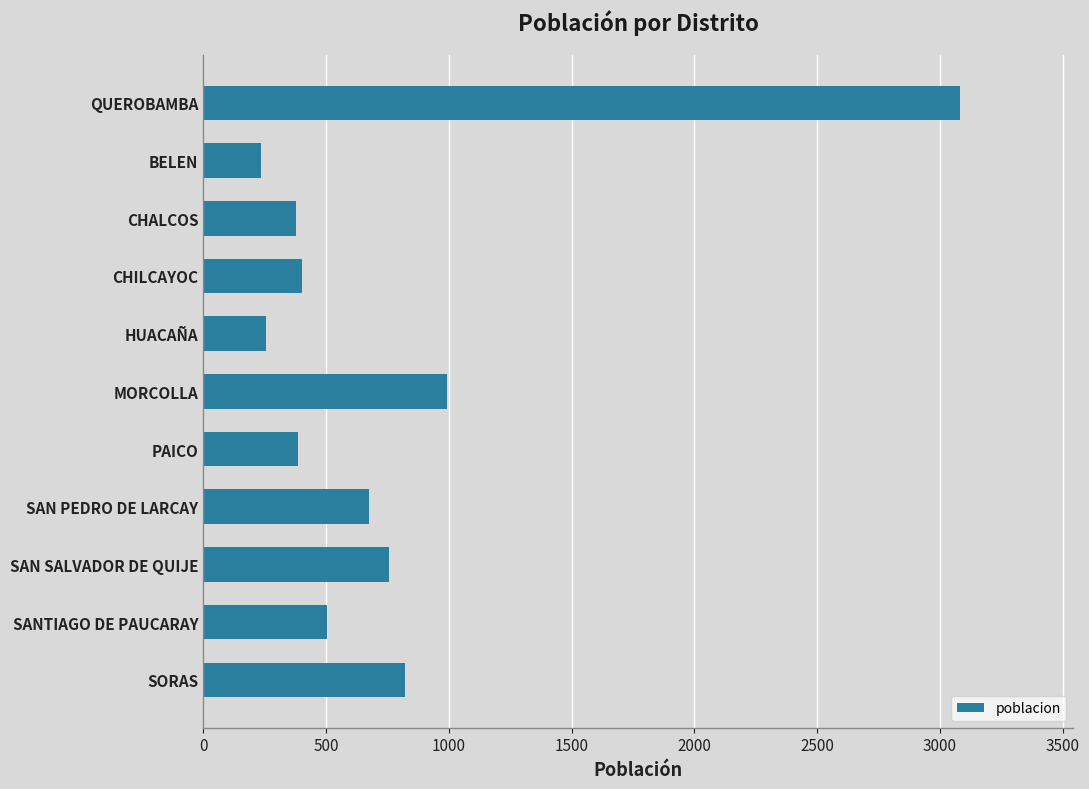

What is the label of the 3rd bar from the bottom?

SAN SALVADOR DE QUIJE